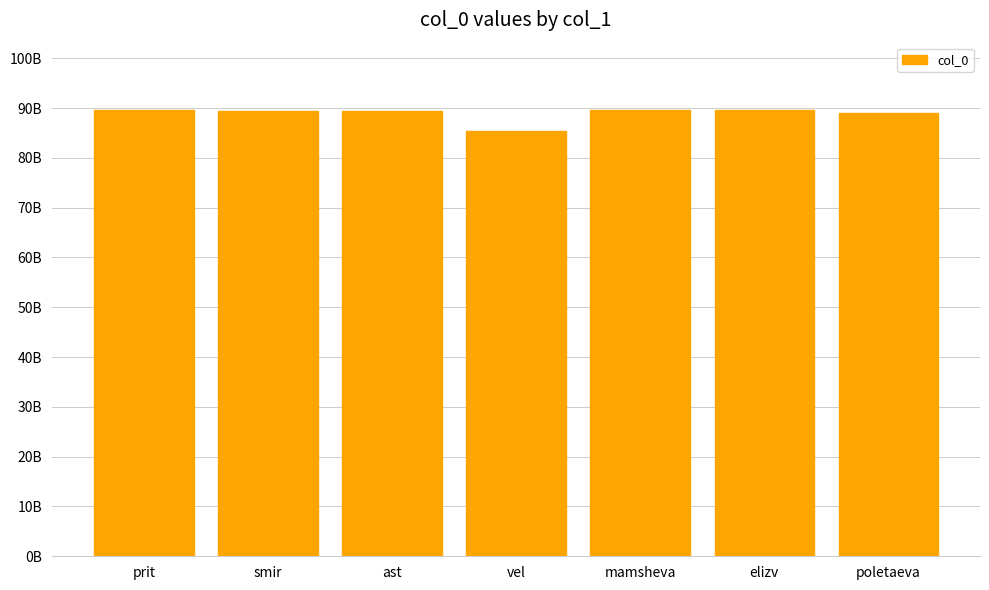

What is the change in value from ast to mamsheva?

+94076667